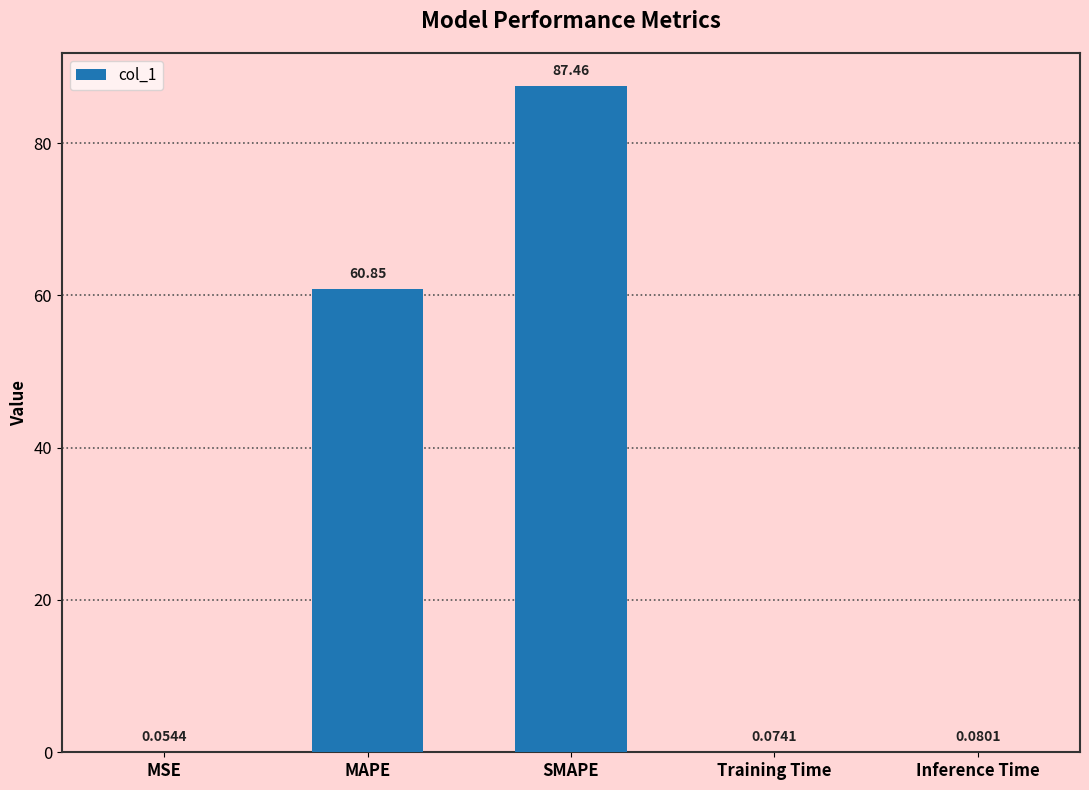

What is the change in value from MAPE to Training Time?

-60.8